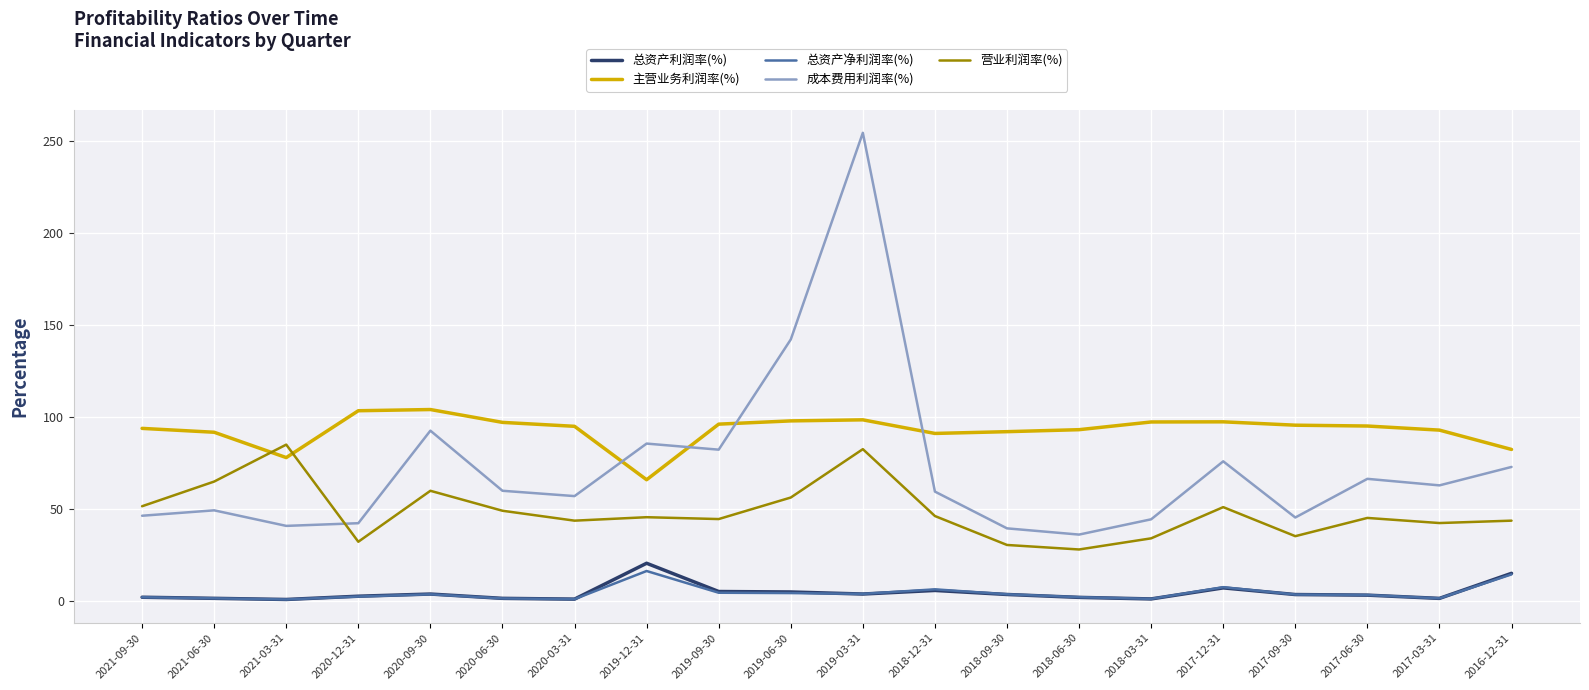

Which category has the highest value across all series?

2019-03-31